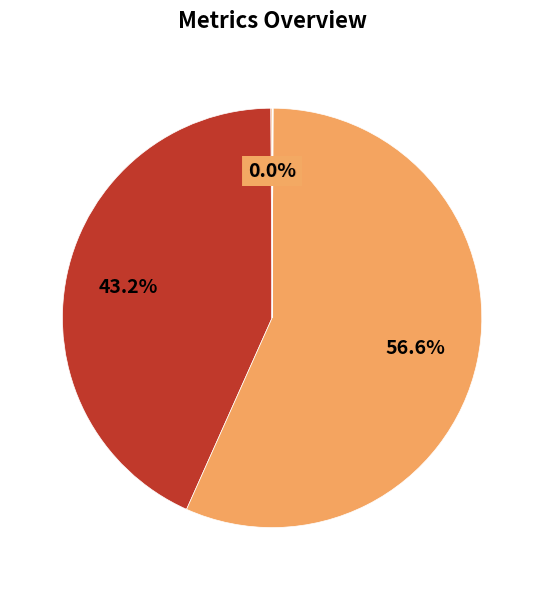

Which category has the biggest portion of the pie?

SMAPE